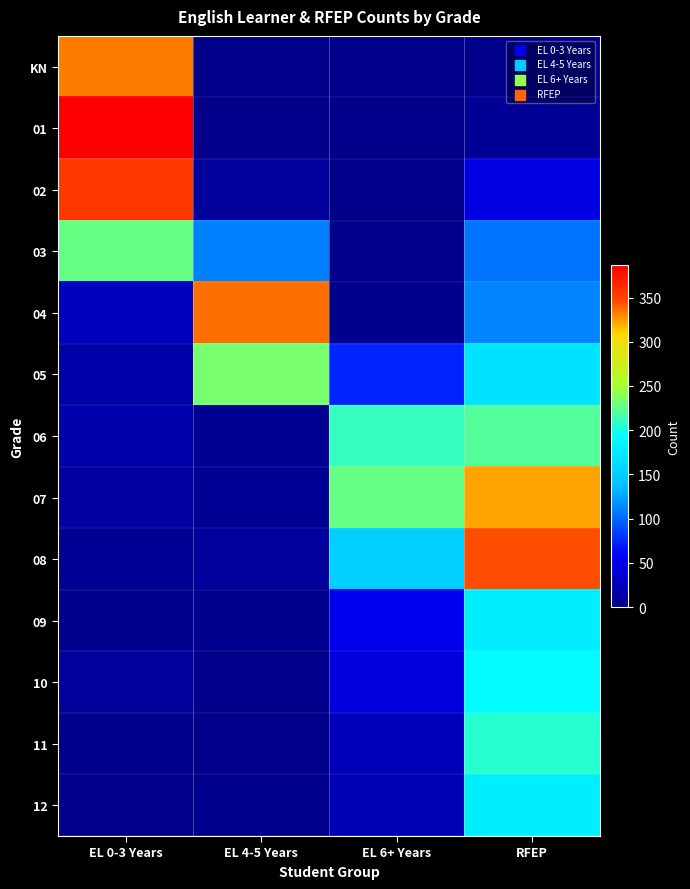

Reading left to right, list all the values displayed in this chart.

KN: EL 0-3 Years=333	EL 4-5 Years=0	EL 6+ Years=0	RFEP=0
01: EL 0-3 Years=387	EL 4-5 Years=0	EL 6+ Years=0	RFEP=6
02: EL 0-3 Years=354	EL 4-5 Years=10	EL 6+ Years=0	RFEP=45
03: EL 0-3 Years=227	EL 4-5 Years=111	EL 6+ Years=0	RFEP=105
04: EL 0-3 Years=26	EL 4-5 Years=337	EL 6+ Years=3	RFEP=113
05: EL 0-3 Years=16	EL 4-5 Years=234	EL 6+ Years=74	RFEP=168
06: EL 0-3 Years=18	EL 4-5 Years=4	EL 6+ Years=211	RFEP=221
07: EL 0-3 Years=12	EL 4-5 Years=6	EL 6+ Years=227	RFEP=323
08: EL 0-3 Years=5	EL 4-5 Years=9	EL 6+ Years=151	RFEP=346
09: EL 0-3 Years=2	EL 4-5 Years=2	EL 6+ Years=50	RFEP=179
10: EL 0-3 Years=9	EL 4-5 Years=1	EL 6+ Years=43	RFEP=191
11: EL 0-3 Years=2	EL 4-5 Years=1	EL 6+ Years=24	RFEP=207
12: EL 0-3 Years=0	EL 4-5 Years=3	EL 6+ Years=22	RFEP=179